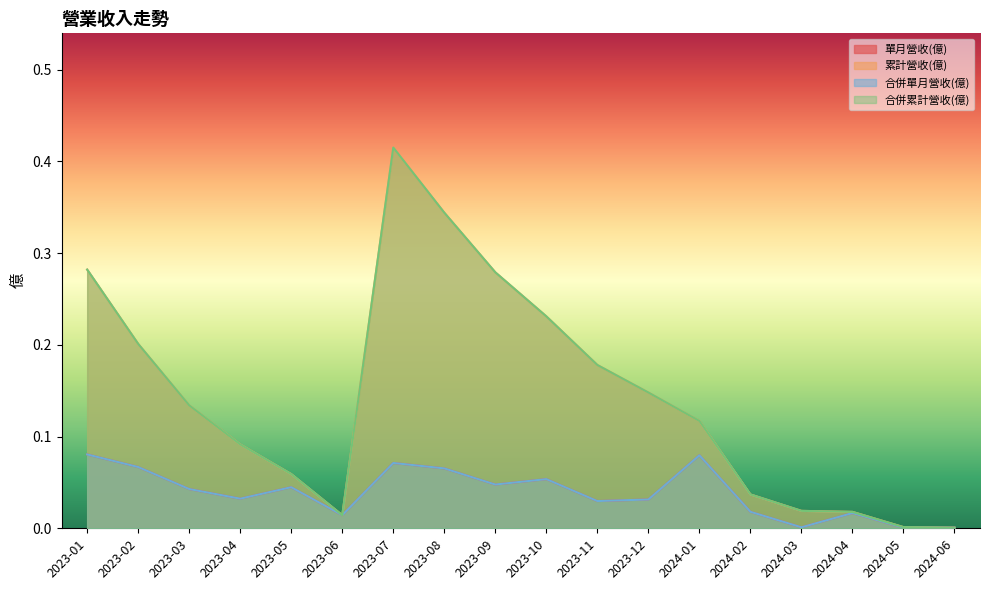

What position from the right is 2023-08?

11